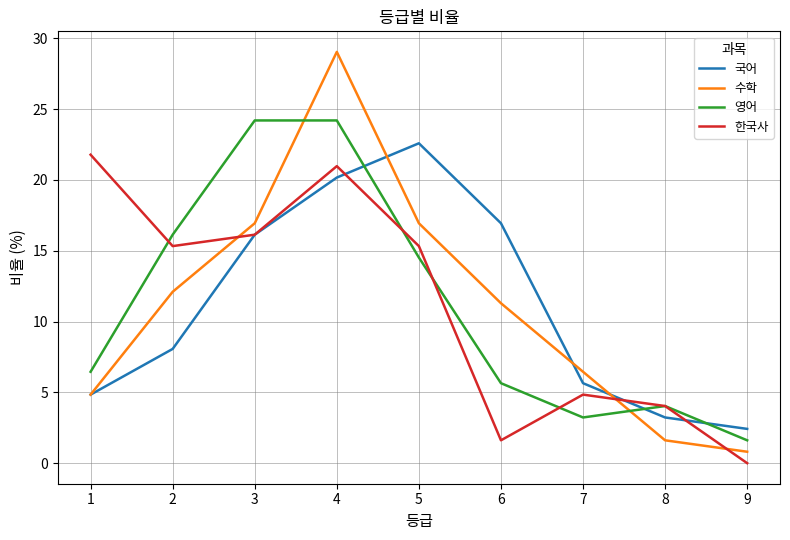

How many times do 수학 and 영어 cross each other?

2